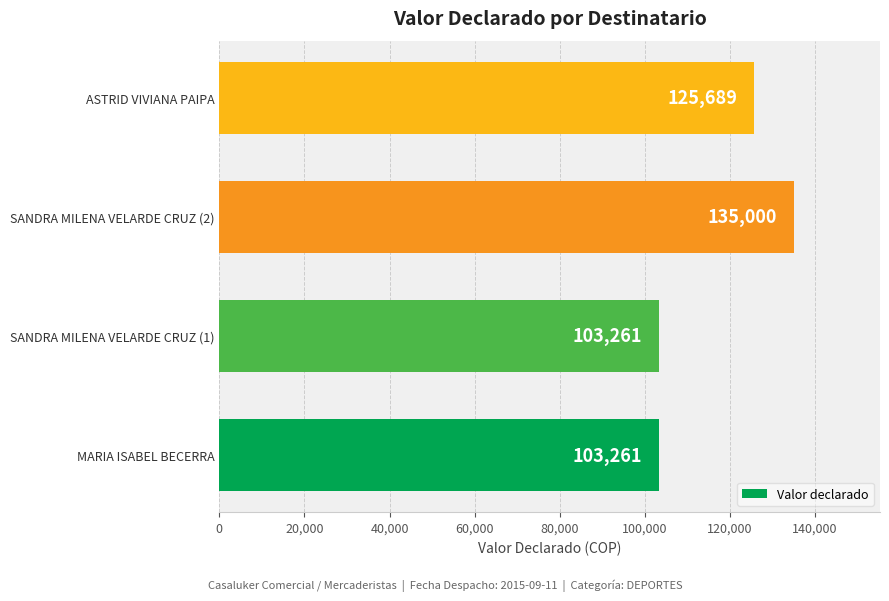

How many data points are less than 125689?

2